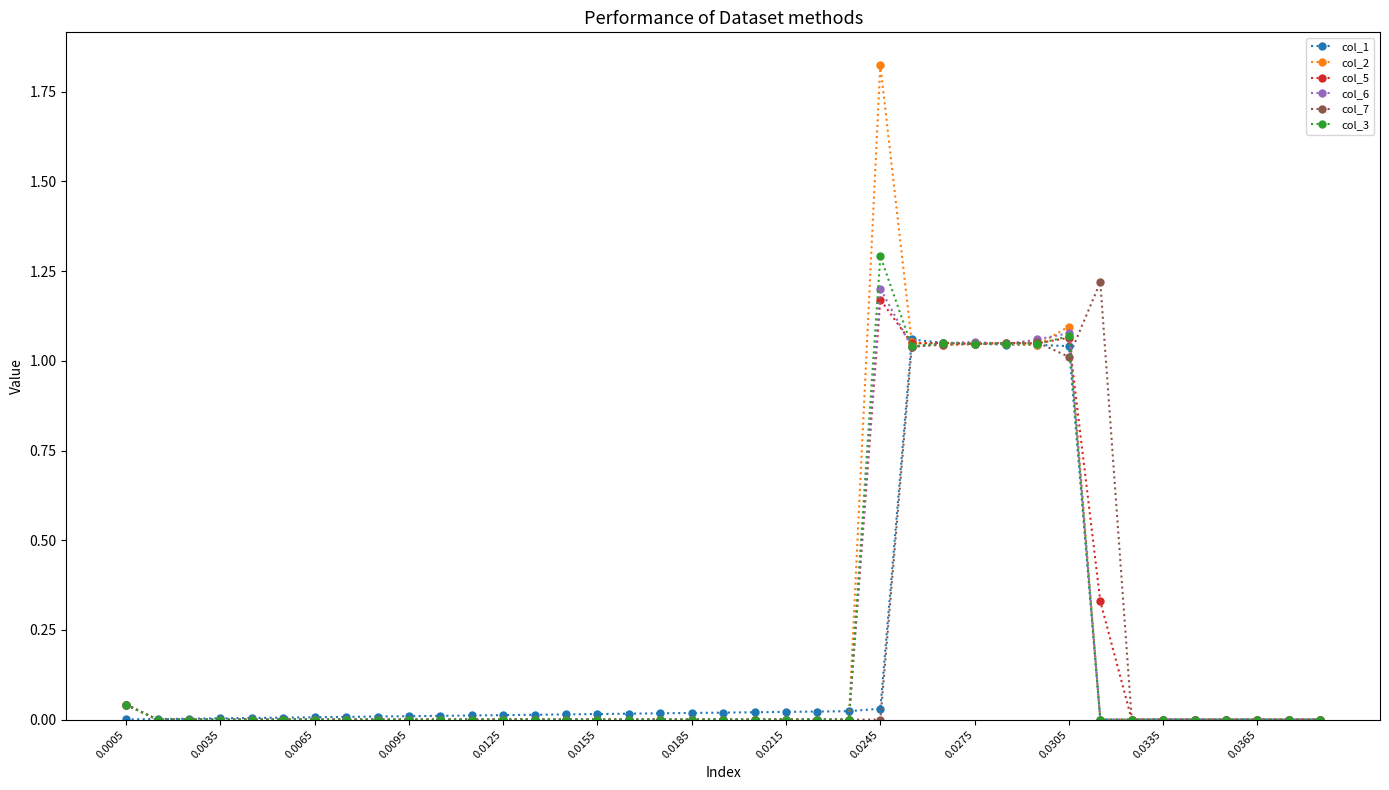

True or false: col_3 has more than 0 points higher than both neighbors.

True